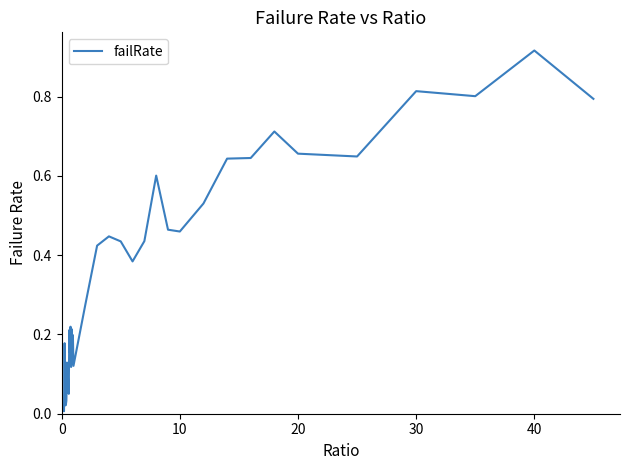

Is this an area chart (filled region under the line)?

No